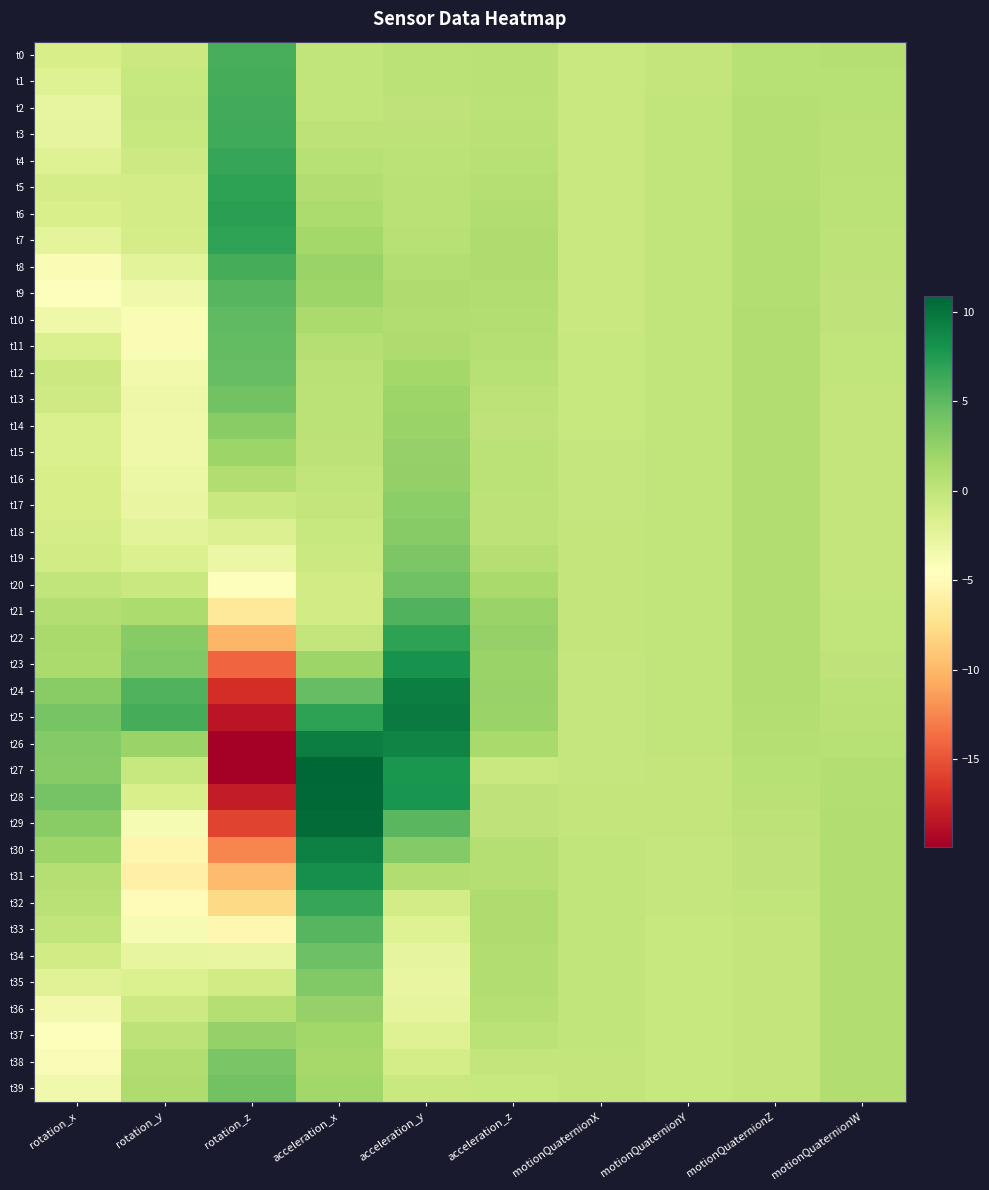

At which category does the chart reach its peak across all series?

acceleration_x